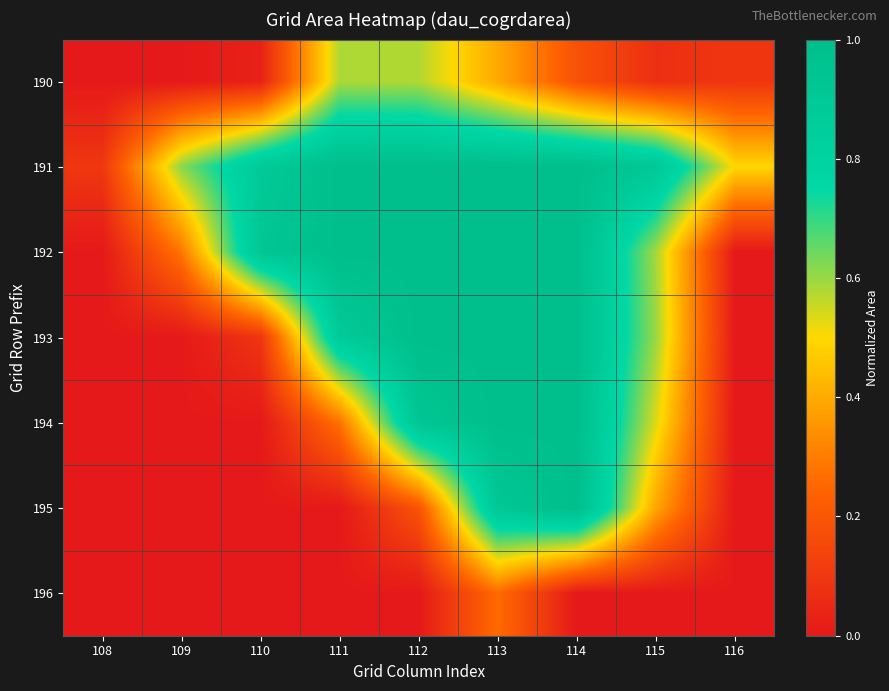

Which has a higher value, 114 or 110?

114